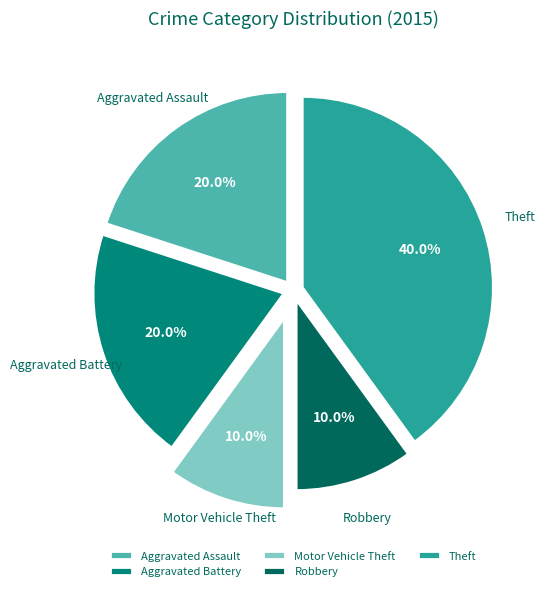

Which category has the biggest portion of the pie?

Theft